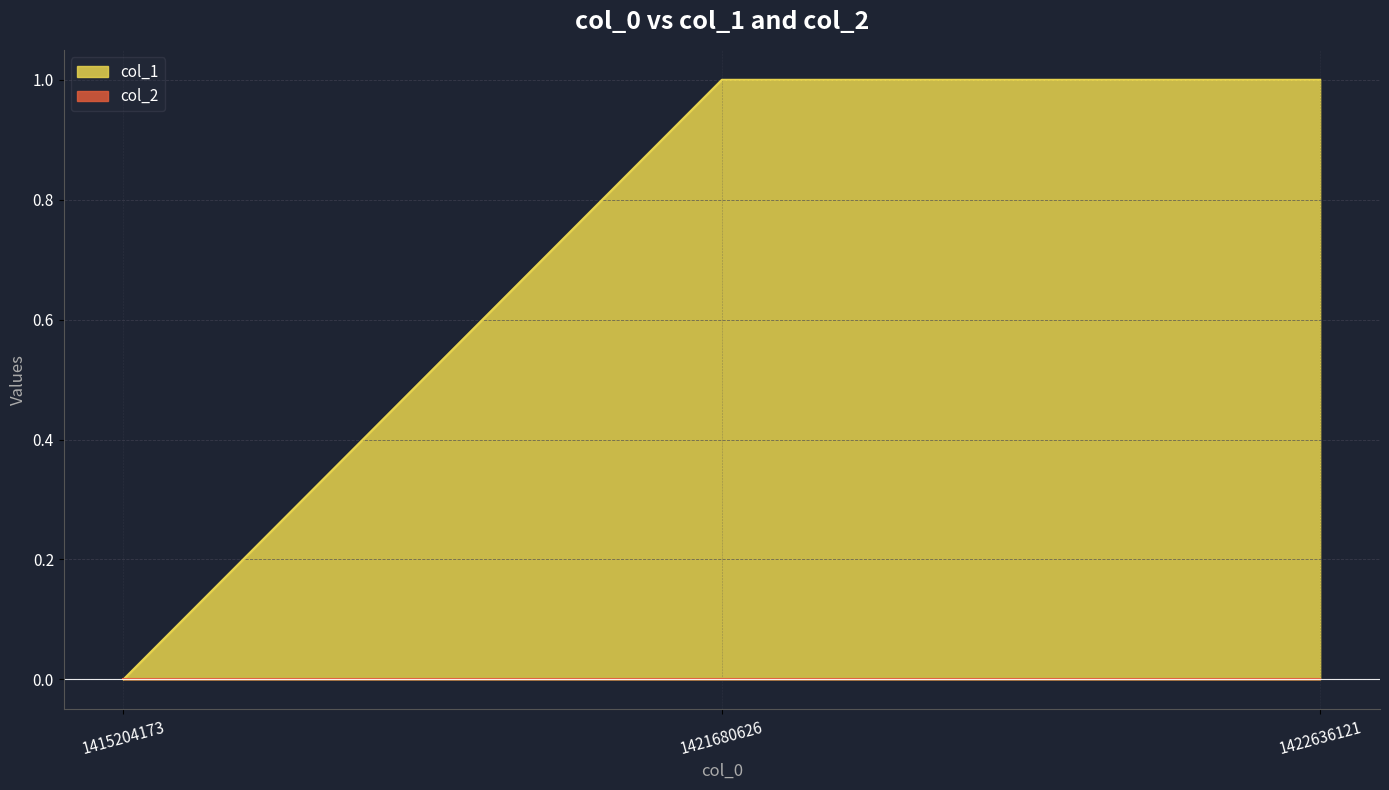

How many values are between 0 and 1?

3